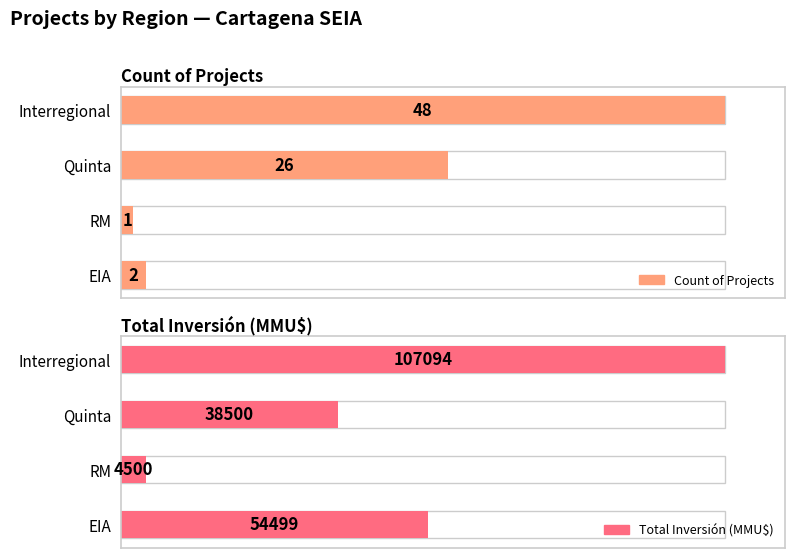

Count the number of categories in the chart.

4